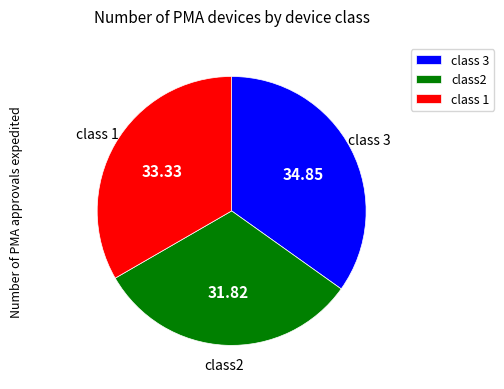

Rank the categories by value from highest to lowest.

class 3, class 1, class2